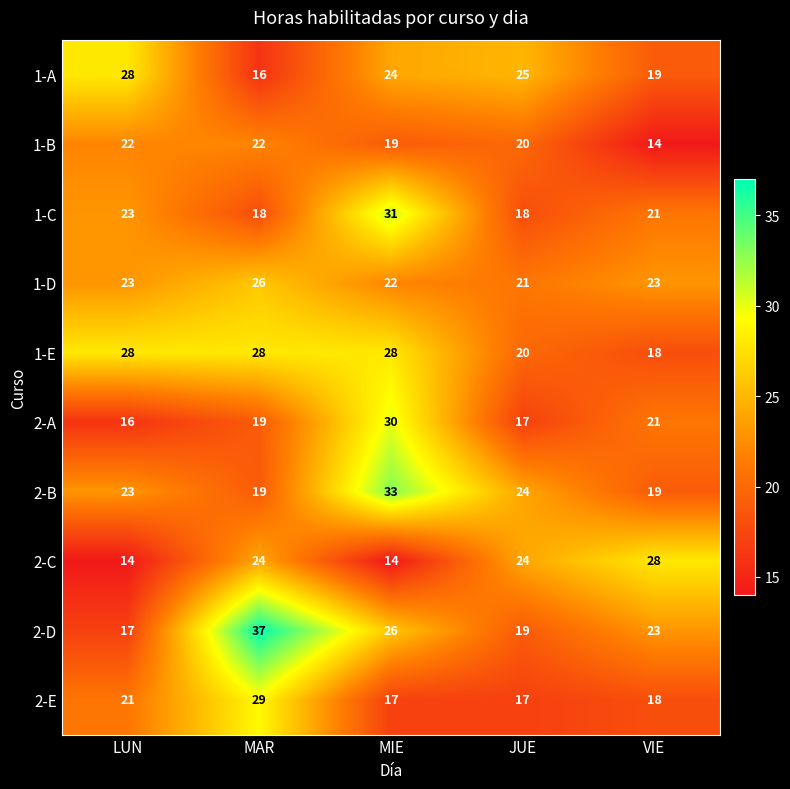

Which category has the highest value across all series?

MAR